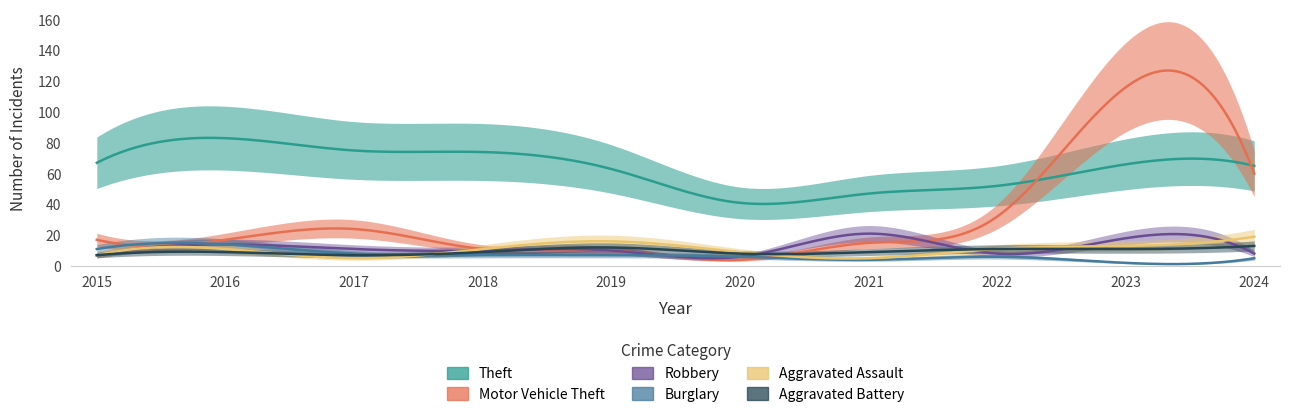

Reading left to right, what are all the values shown in this chart?

Aggravated Assault: 2015=7	2016=11	2017=5	2018=11	2019=16	2020=9	2021=5	2022=11	2023=13	2024=19
Aggravated Battery: 2015=7	2016=9	2017=7	2018=9	2019=12	2020=8	2021=9	2022=11	2023=11	2024=13
Burglary: 2015=11	2016=14	2017=8	2018=7	2019=7	2020=6	2021=4	2022=6	2023=2	2024=5
Motor Vehicle Theft: 2015=17	2016=17	2017=24	2018=11	2019=10	2020=4	2021=15	2022=32	2023=116	2024=60
Robbery: 2015=7	2016=14	2017=11	2018=10	2019=10	2020=6	2021=21	2022=8	2023=18	2024=8
Theft: 2015=67	2016=83	2017=75	2018=74	2019=63	2020=41	2021=47	2022=52	2023=66	2024=65